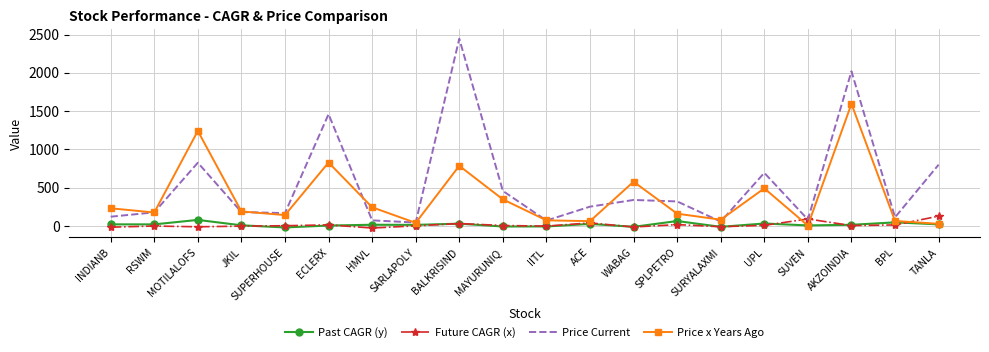

What is the difference between the highest and lowest values at SPLPETRO?

302.7